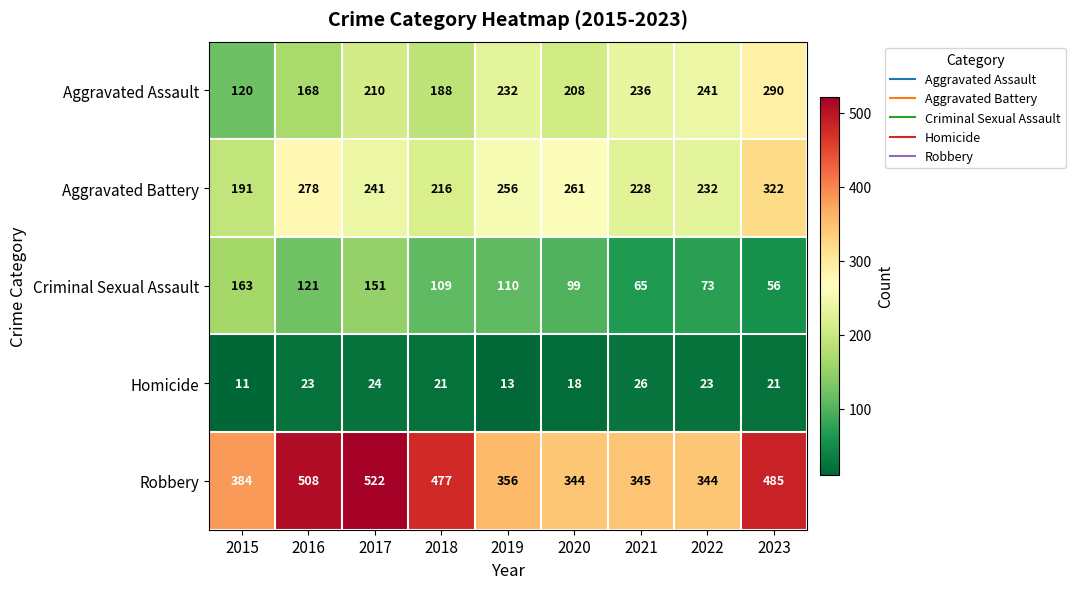

Which series changed the most between 2017 and 2023?

Criminal Sexual Assault